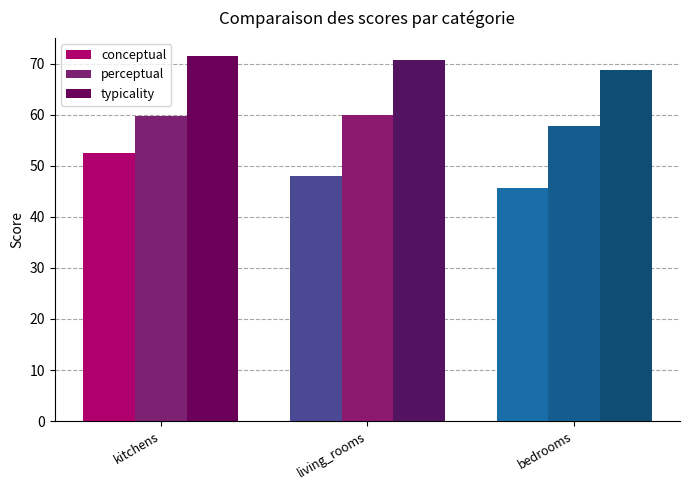

Where is perceptual nearest to the value 58?

bedrooms